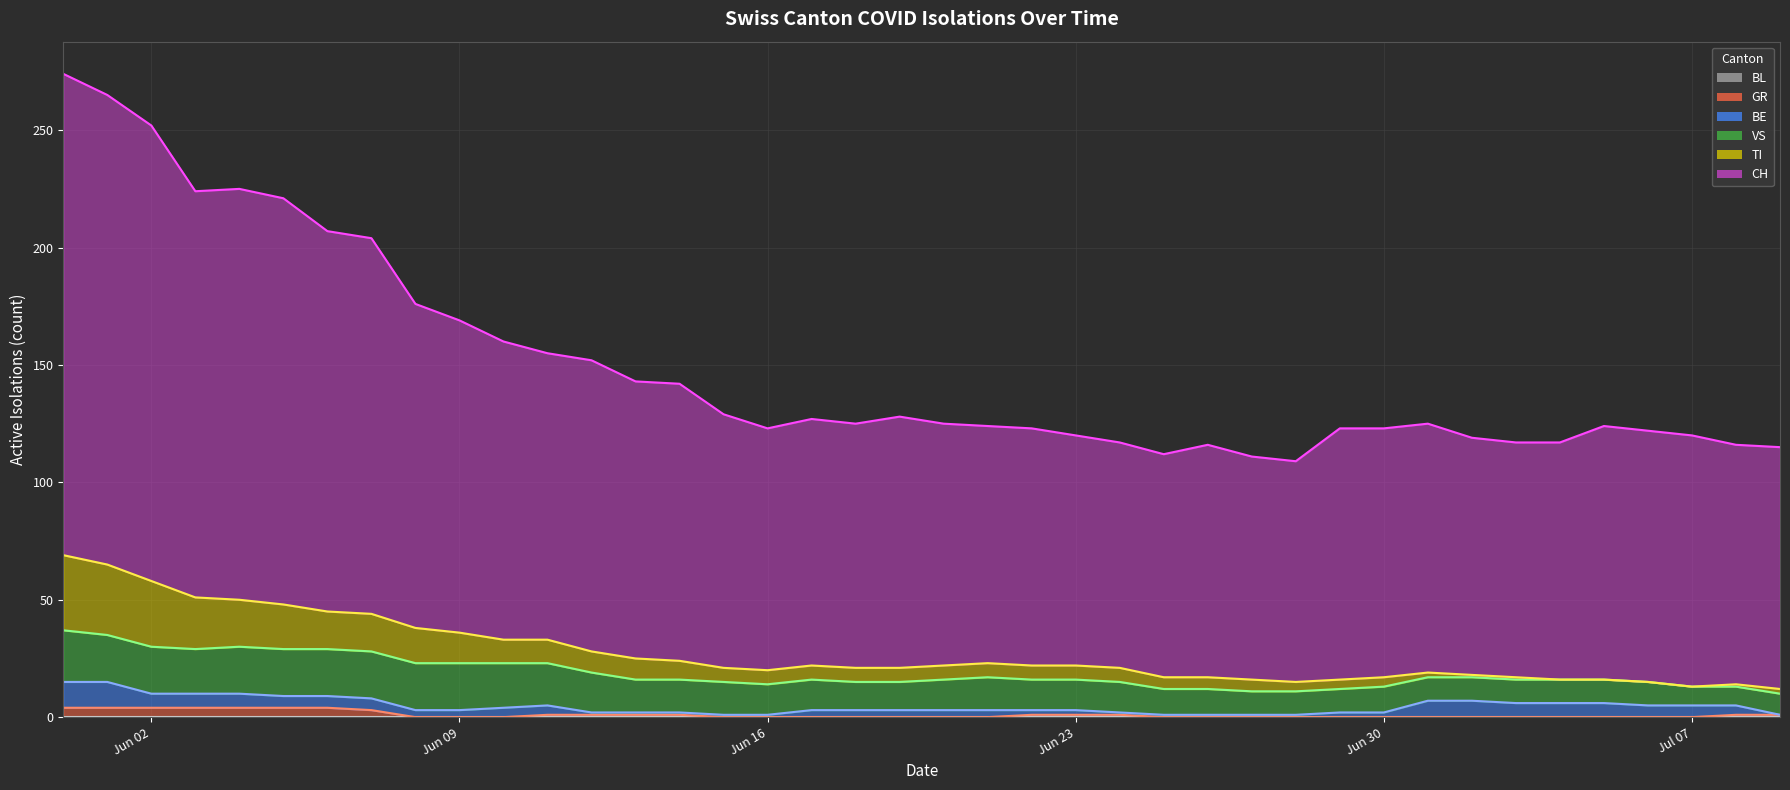

True or false: BL line and GR line cross at least once.

False